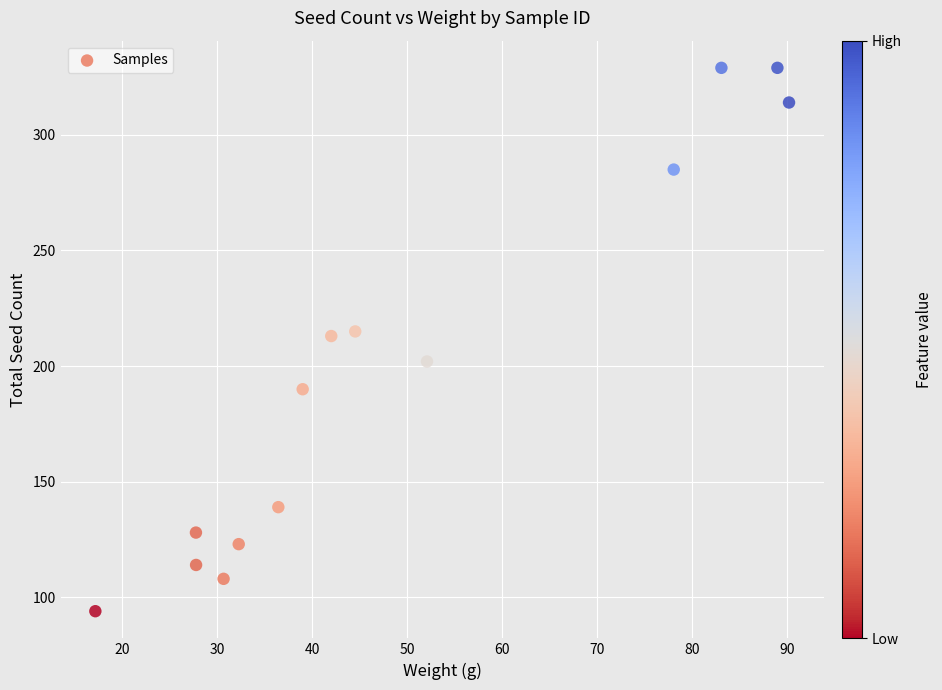

What is the range of Y values (max minus min)?

235